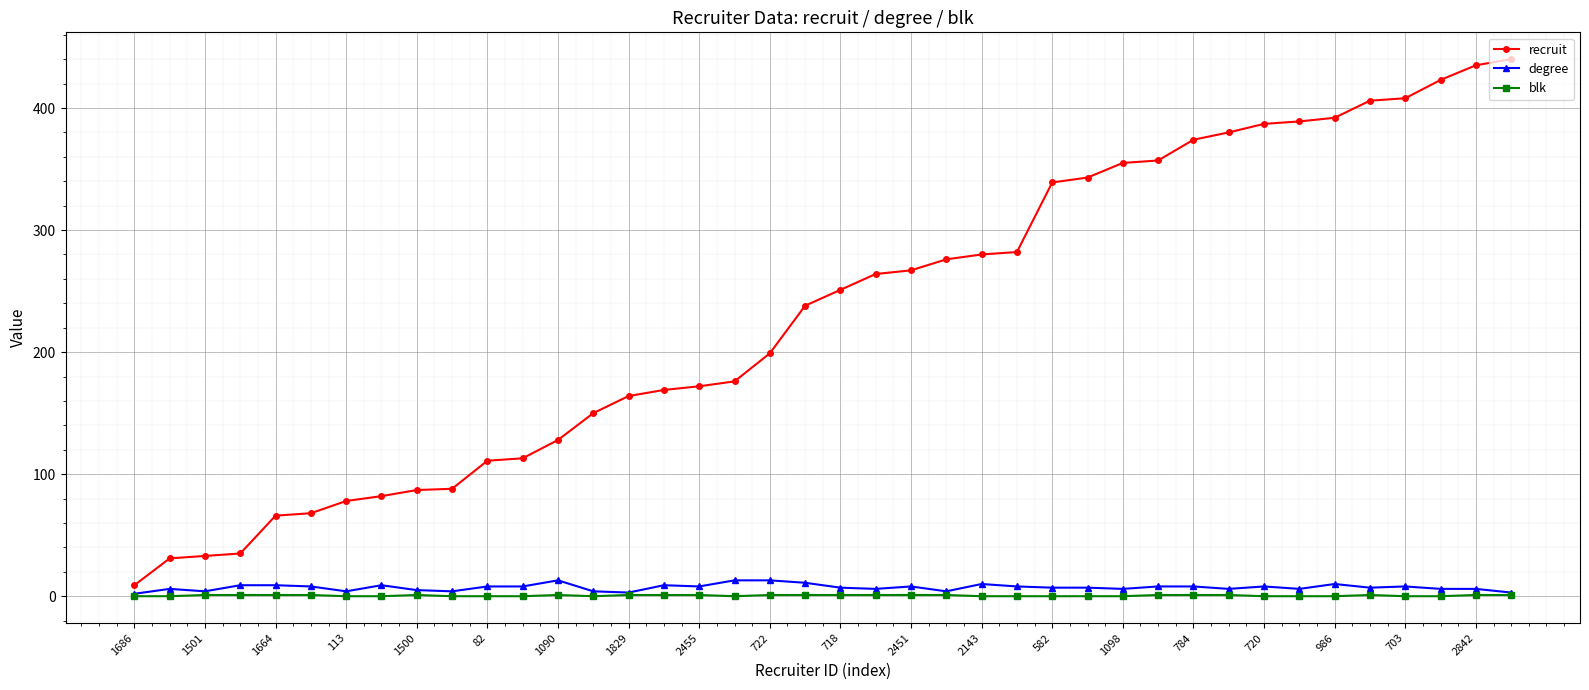

What is the highest value of the degree series?

13